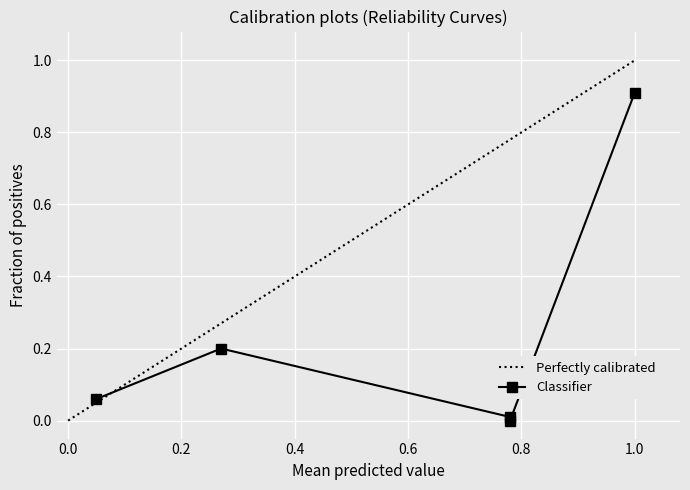

At 1.0, list the series in order from smallest to largest.

Classifier, Perfectly calibrated